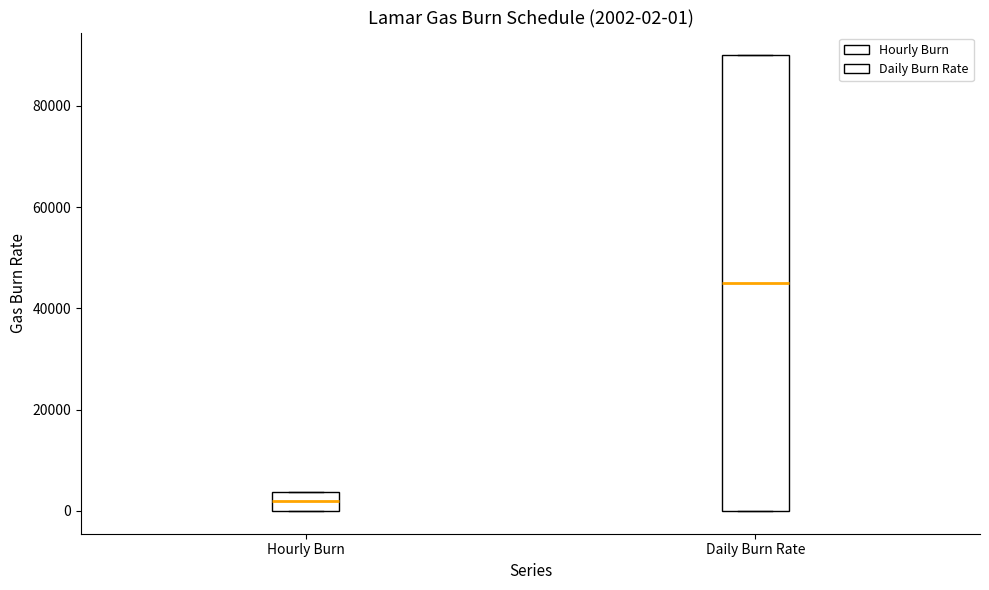

Which box's median line is the highest?

Daily Burn Rate